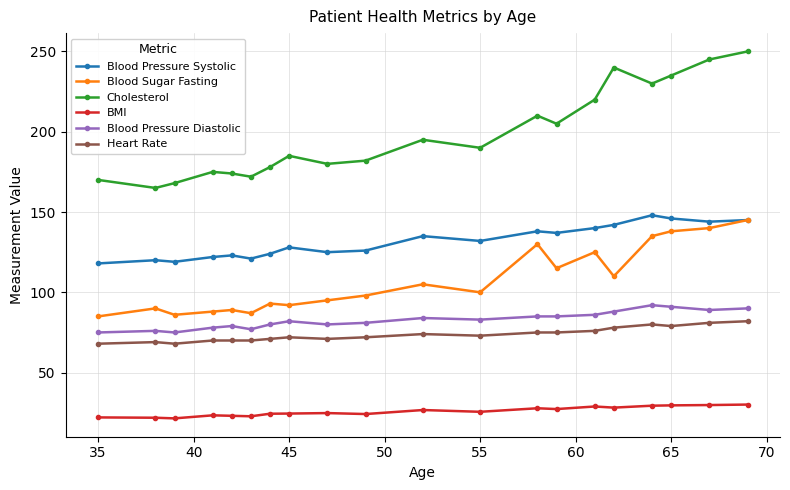

What is the value of the Cholesterol point at the 19th from the left?

245.0